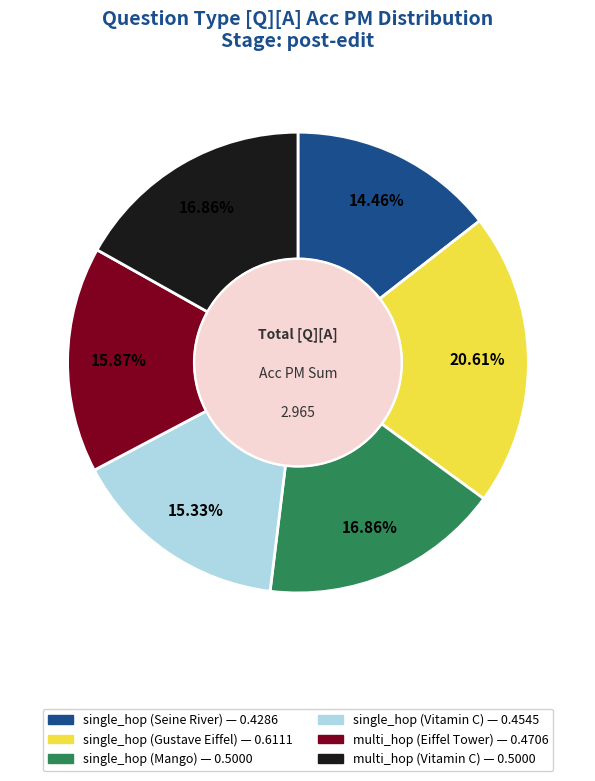

Does any single category account for the majority?

No